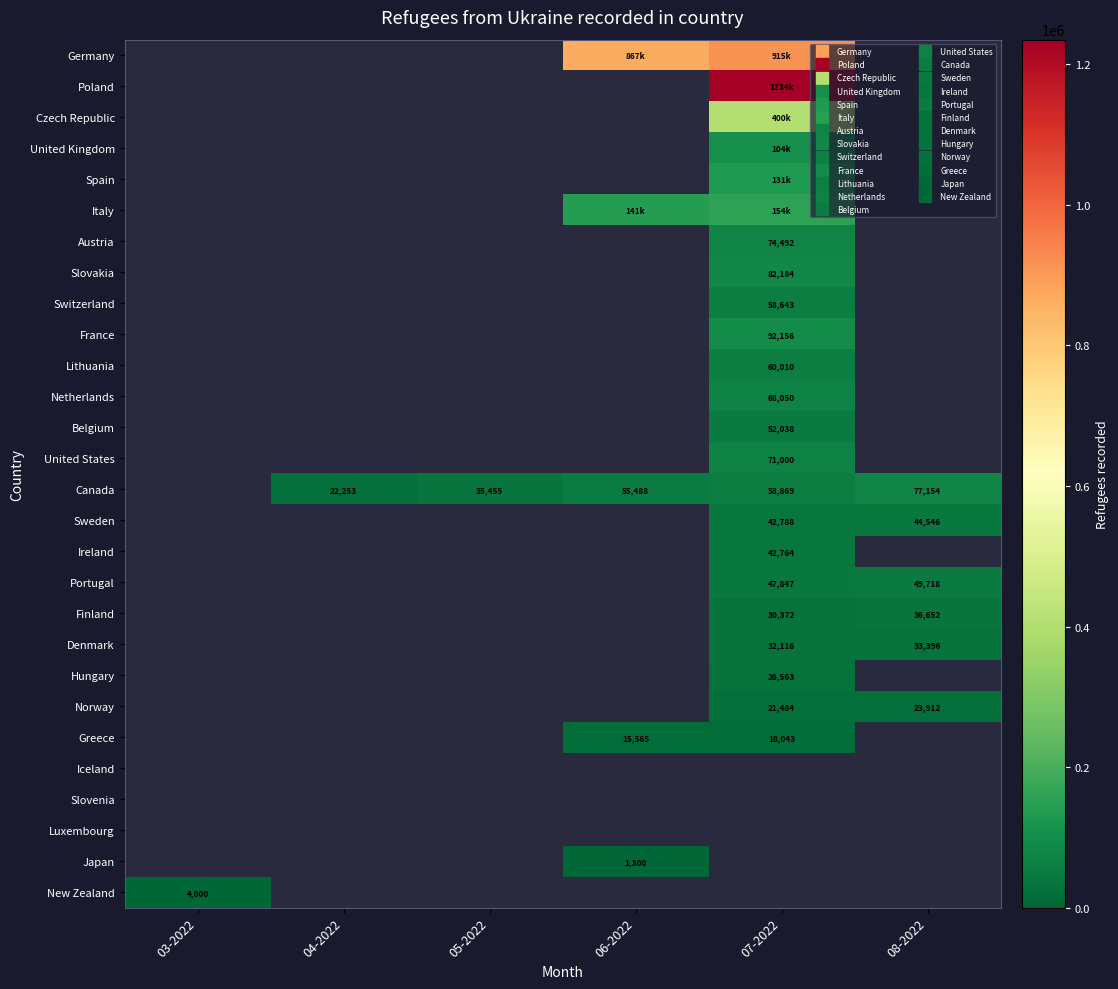

What is the smallest value displayed?

1300.0